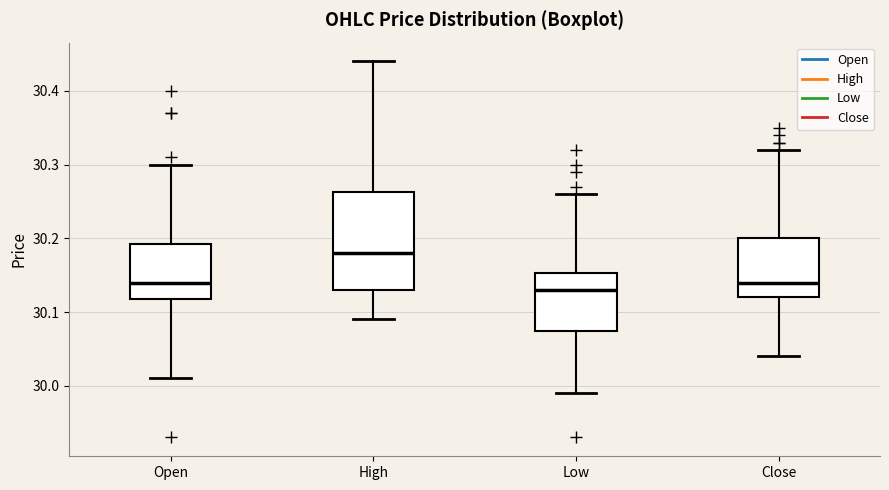

Reading left to right, read every box against the y-axis: the position of its median line, the range the box covers, and the ends of its whiskers. The values are not printed on the chart, so give them approximately, as read against the axis.

Open: median 30.14, box 30.12 to 30.19, whiskers 30.01 to 30.30
High: median 30.18, box 30.13 to 30.26, whiskers 30.09 to 30.44
Low: median 30.13, box 30.07 to 30.15, whiskers 29.99 to 30.26
Close: median 30.14, box 30.12 to 30.20, whiskers 30.04 to 30.32